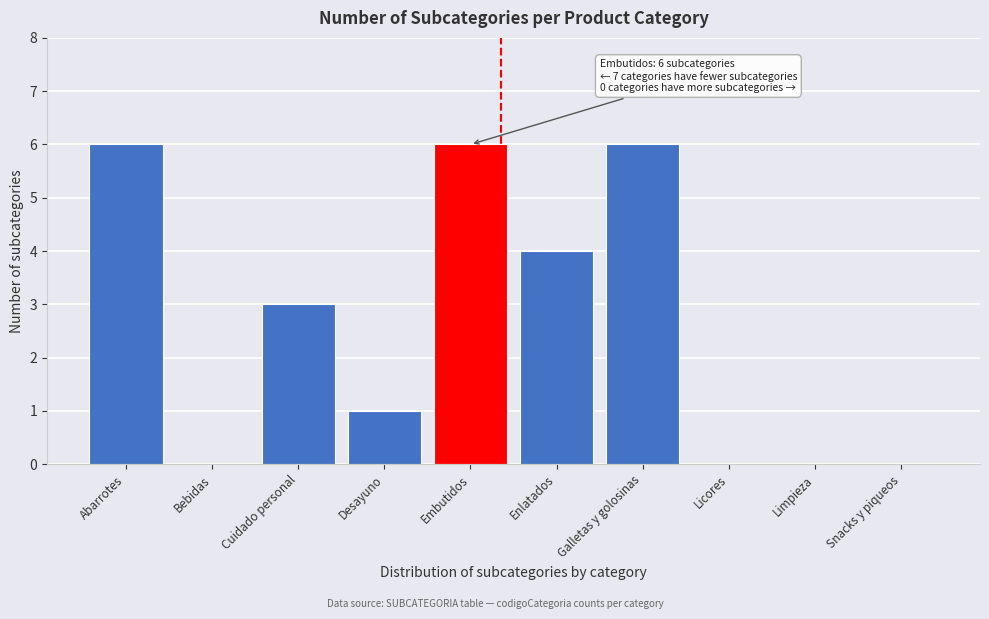

Reading left to right, what are all the values shown in this chart?

Abarrotes=6	Bebidas=0	Cuidado personal=3	Desayuno=1	Embutidos=6	Enlatados=4	Galletas y golosinas=6	Licores=0	Limpieza=0	Snacks y piqueos=0